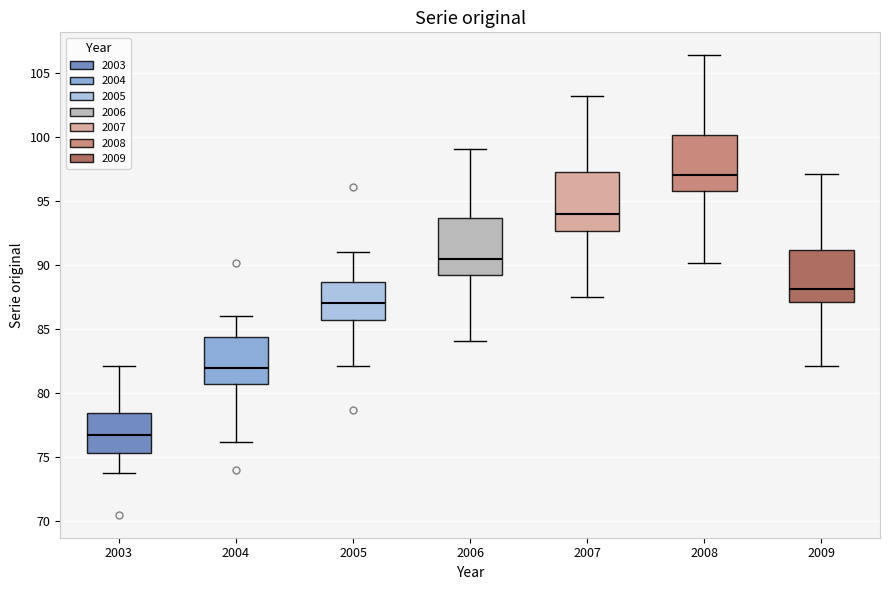

Reading left to right, transcribe this box plot: for each box, give where its median line is, the range the box spans, and where its two whiskers end, as read against the y-axis. The values are not printed on the chart, so give them approximately, as read against the axis.

2003: median 77.0, box 75.5 to 78.5, whiskers 74.0 to 82.0
2004: median 82.0, box 81.0 to 84.5, whiskers 76.0 to 86.0
2005: median 87.0, box 85.5 to 88.5, whiskers 82.0 to 91.0
2006: median 90.5, box 89.0 to 93.5, whiskers 84.0 to 99.0
2007: median 94.0, box 92.5 to 97.5, whiskers 87.5 to 103.0
2008: median 97.0, box 96.0 to 100.0, whiskers 90.0 to 106.5
2009: median 88.0, box 87.0 to 91.0, whiskers 82.0 to 97.0